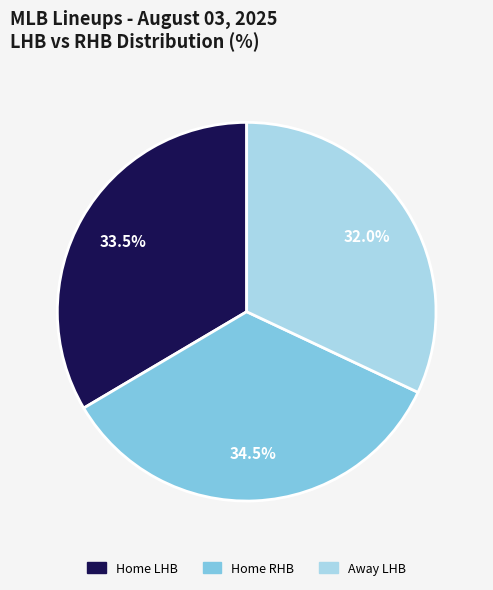

Is there a majority slice in this chart?

No